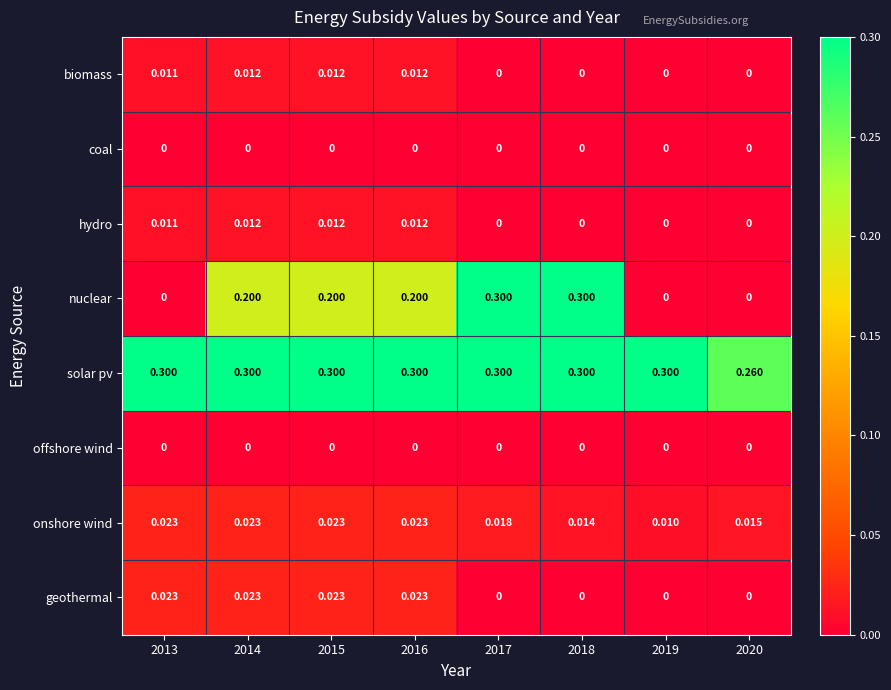

Which series has the largest range (max minus min)?

nuclear